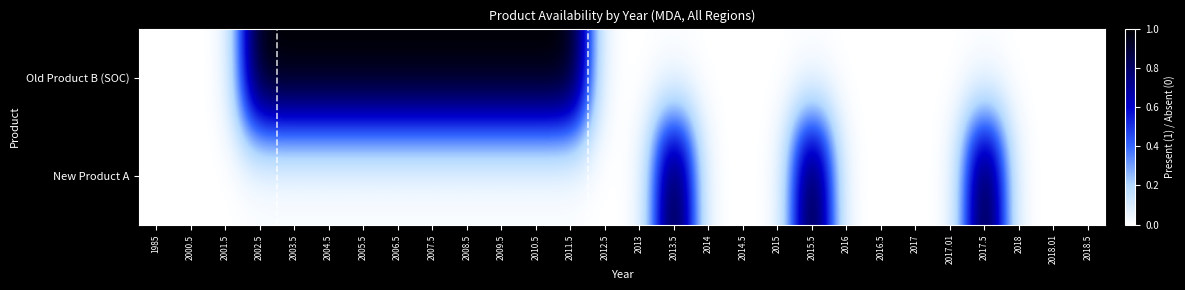

Between 2015.5 and 2009.5, which is larger?

2009.5